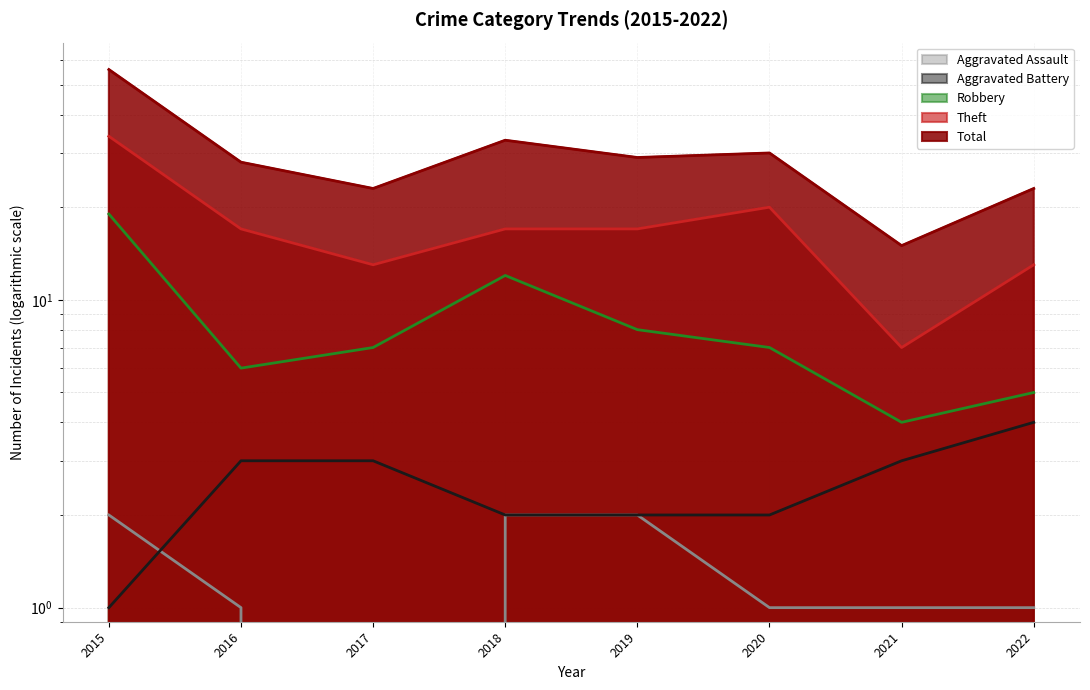

True or false: Robbery has a value of 7 at 2021.

False